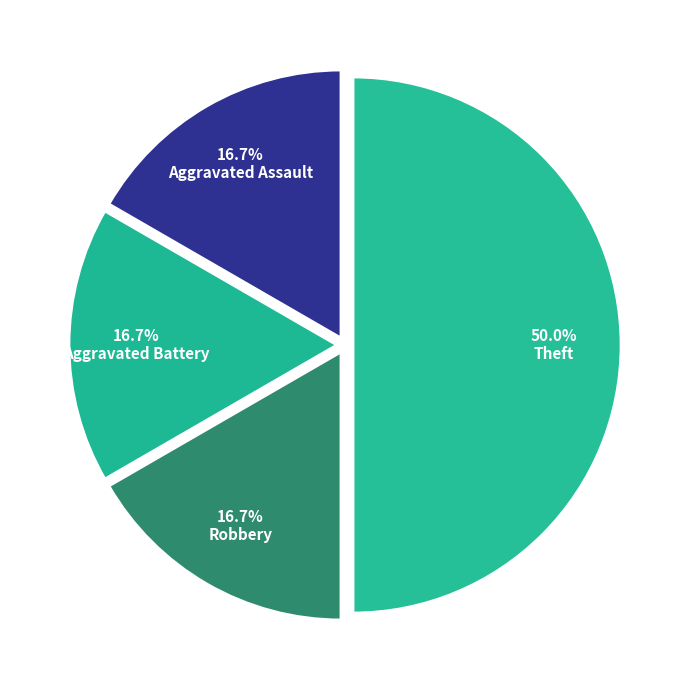

How many segments does this pie chart have?

4